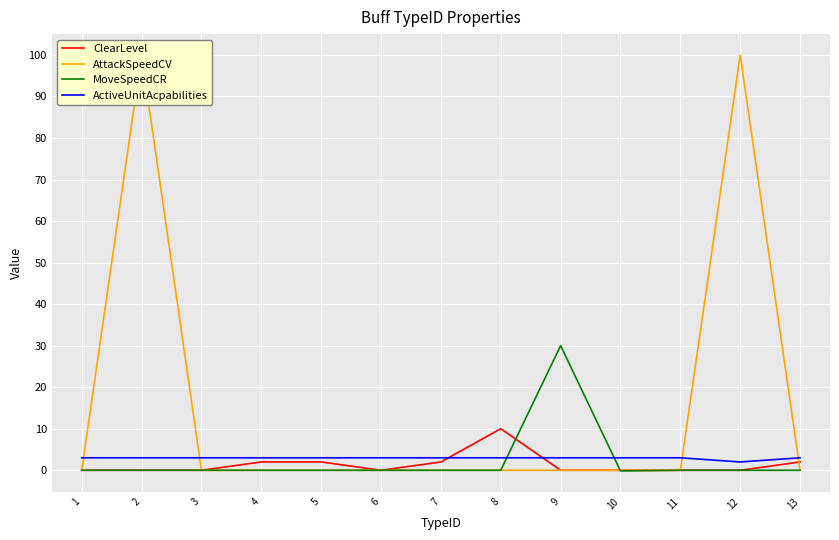

Where is the first local minimum for ClearLevel?

6